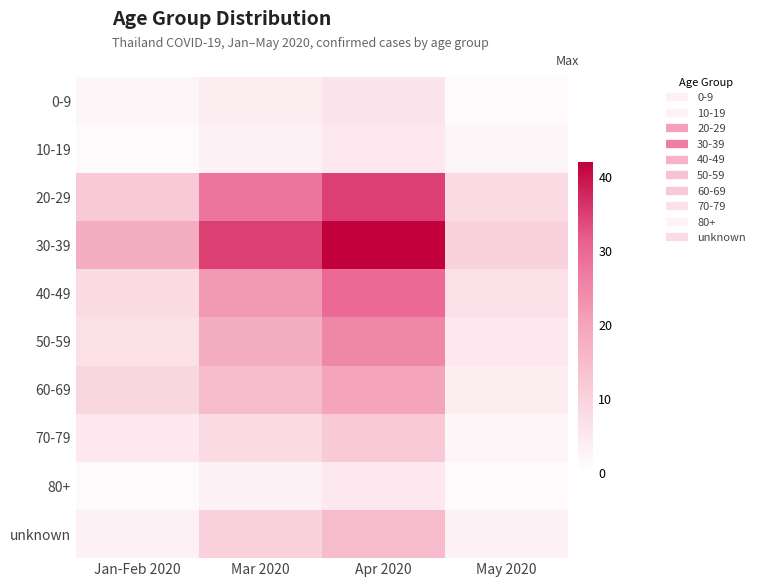

Which series has the largest total across all categories?

30-39